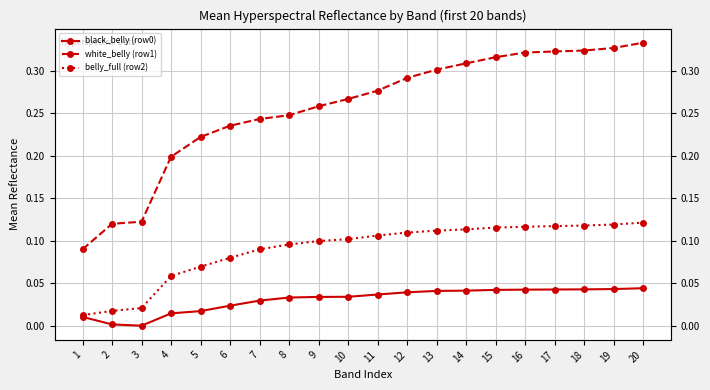

Rank the series by their maximum value, from lowest to highest.

black_belly (row0), belly_full (row2), white_belly (row1)